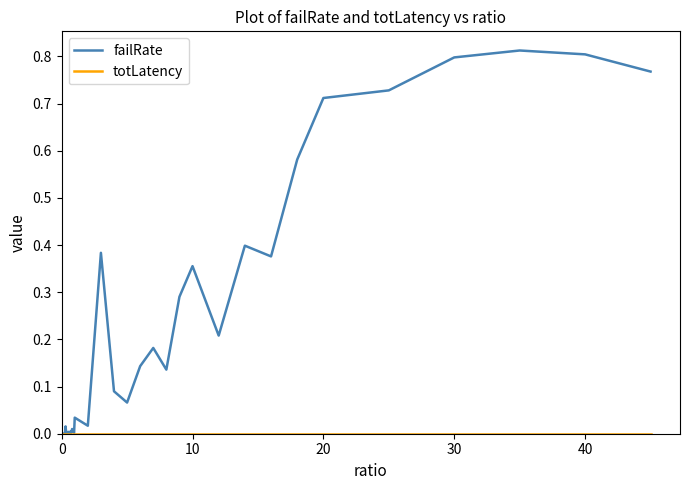

Which series has the largest total across all categories?

failRate